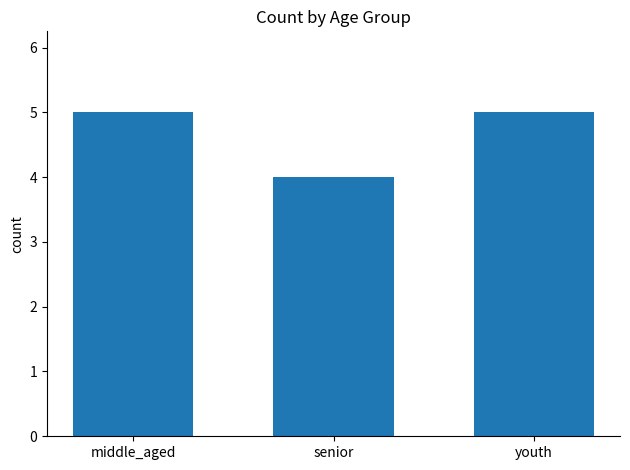

What is the maximum value shown in the chart?

5